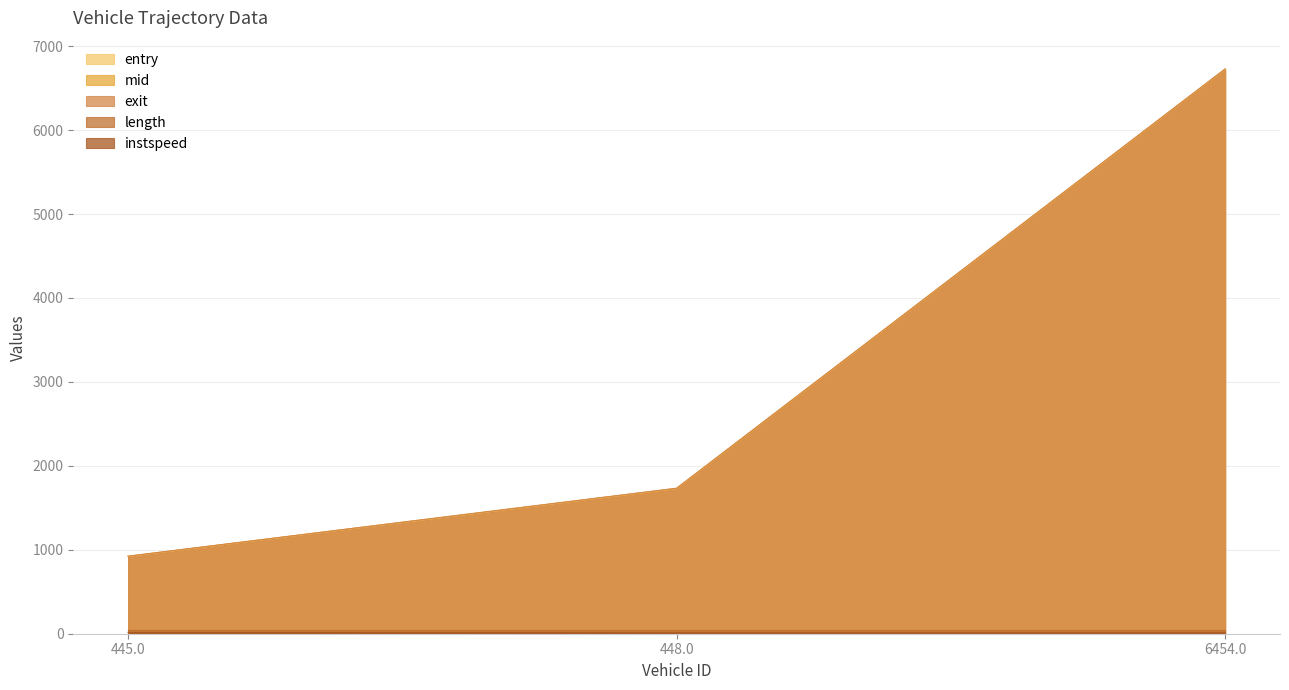

Is the value of mid at 448.0 greater than the value of exit at 445.0?

Yes